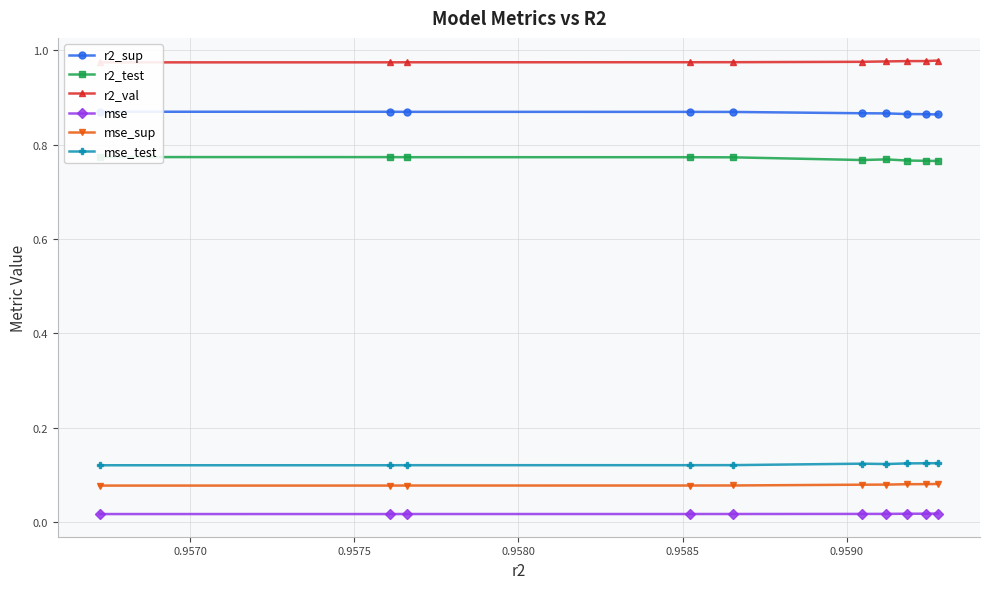

Rank the series by their maximum value, from lowest to highest.

mse, mse_sup, mse_test, r2_test, r2_sup, r2_val